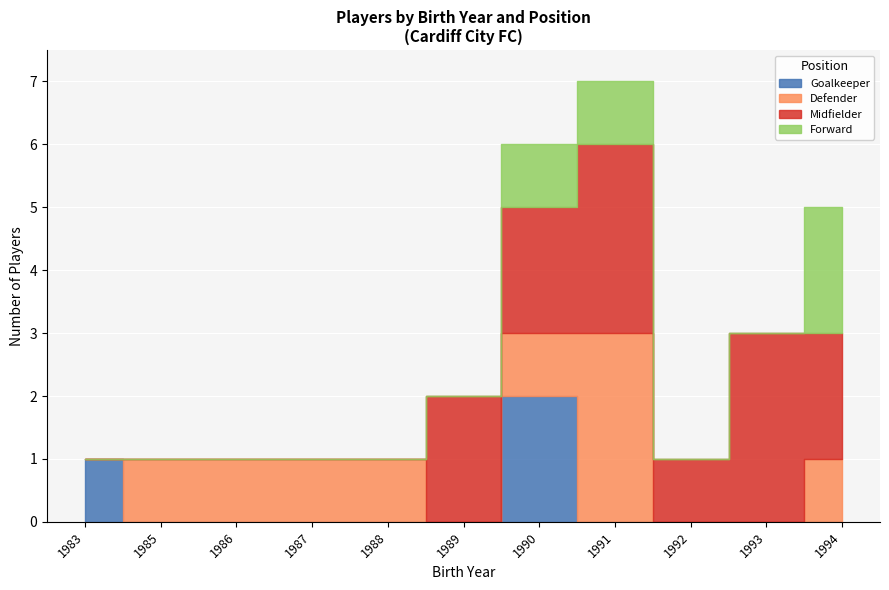

Reading left to right, transcribe all the data shown in this chart.

Goalkeeper: 1	0	0	0	0	0	2	0	0	0	0
Defender: 0	1	1	1	1	0	1	3	0	0	1
Midfielder: 0	0	0	0	0	2	2	3	1	3	2
Forward: 0	0	0	0	0	0	1	1	0	0	2